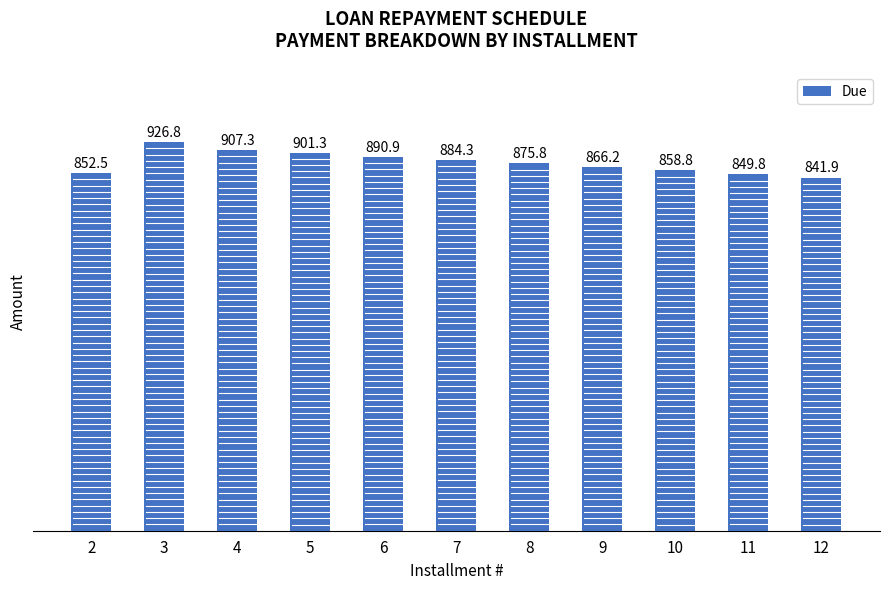

The chart shows a value of 875.8 at 8. True or false?

True